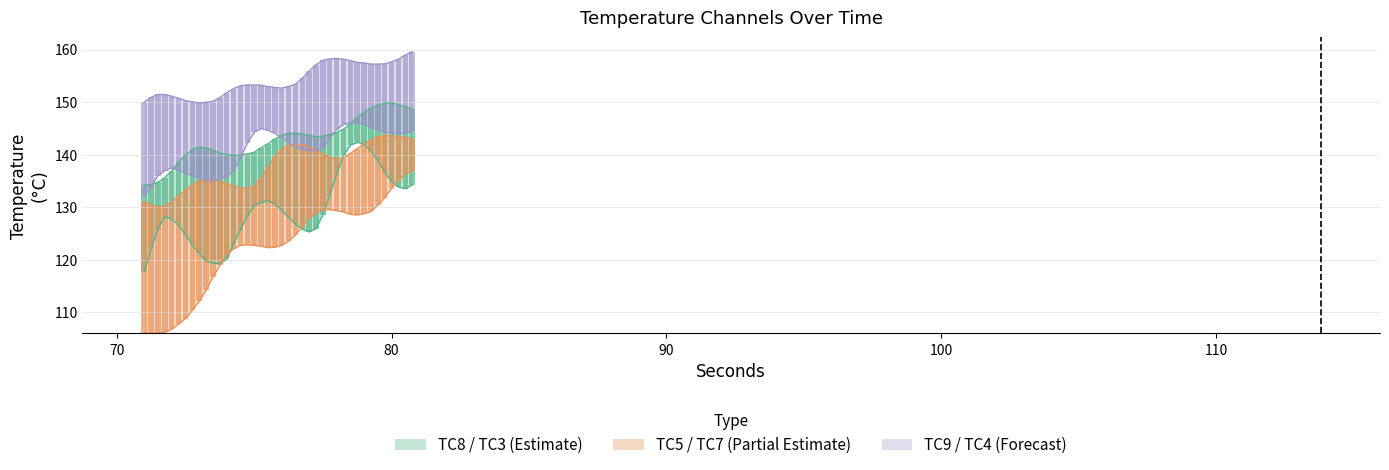

Are the bars grouped side by side (vs. stacked)?

Yes